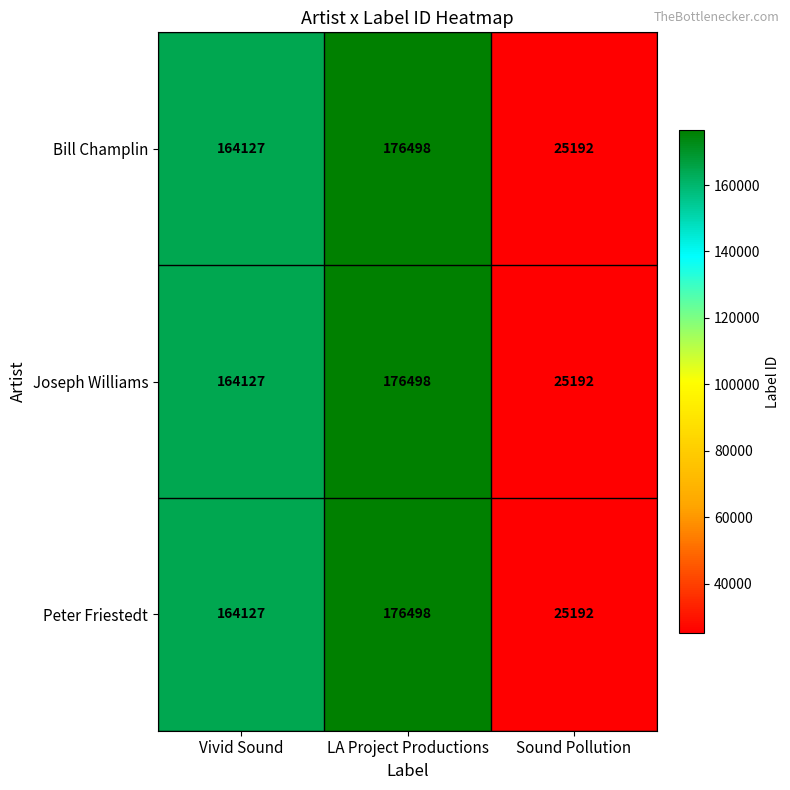

What is the sum of all Joseph Williams values?

365817